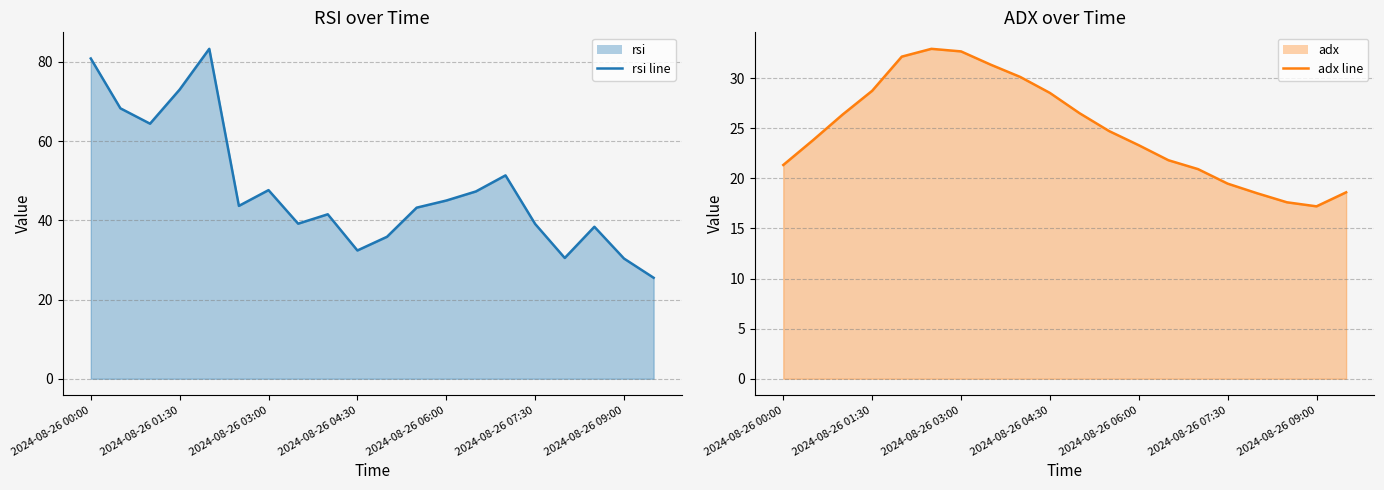

Which has a higher value, 2024-08-26 01:30 or 16?

2024-08-26 01:30